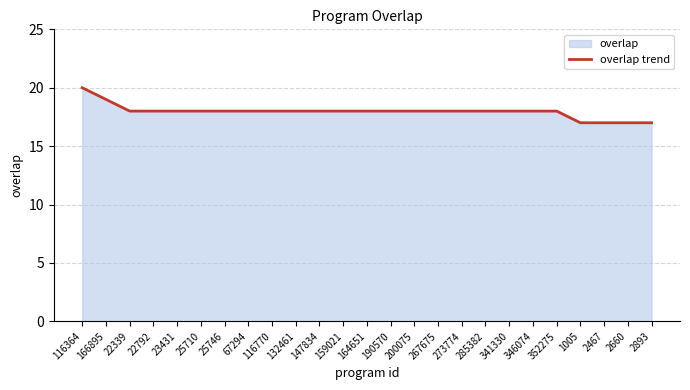

Reading left to right, what are all the values shown in this chart?

116364=20	166895=19	22339=18	22792=18	23431=18	25710=18	25746=18	67294=18	116770=18	132461=18	147834=18	159021=18	164651=18	190570=18	200075=18	267675=18	273774=18	285382=18	341330=18	346074=18	352275=18	1005=17	2467=17	2660=17	2893=17